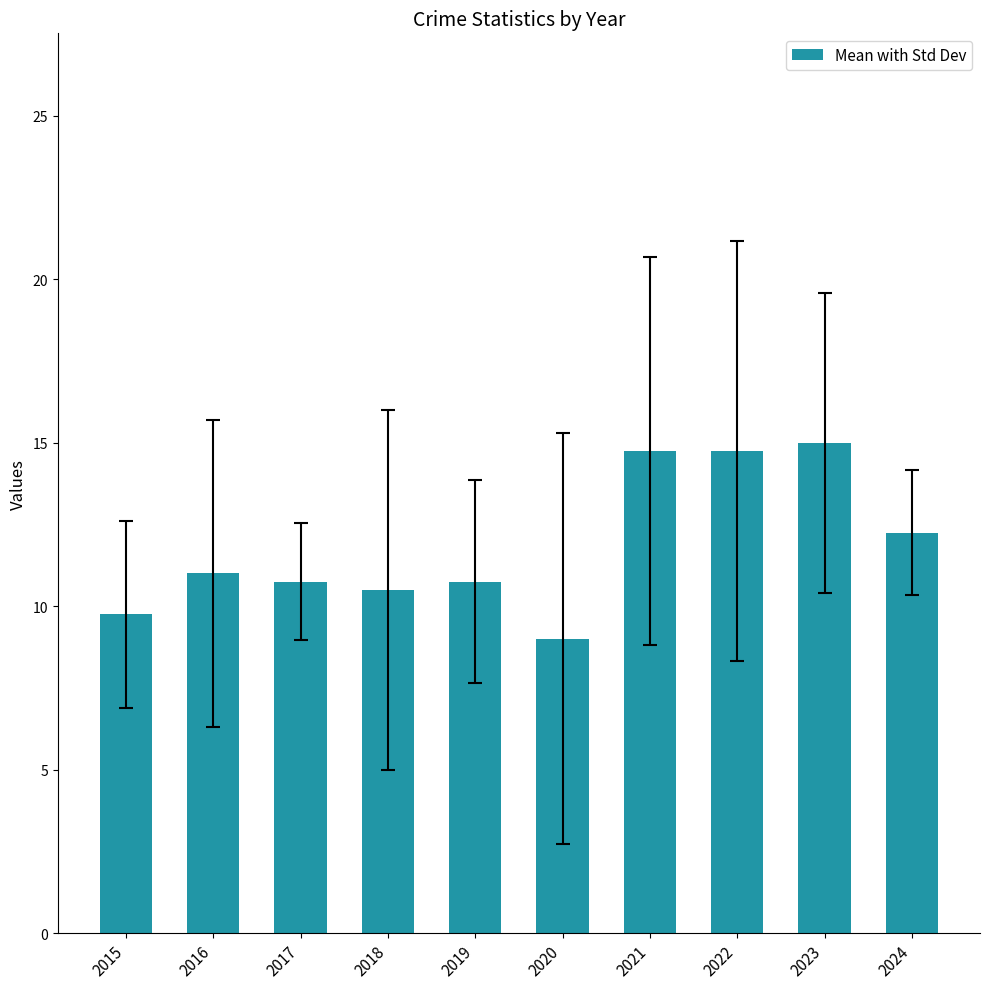

The chart shows a value of 14.8 at 2021. True or false?

True